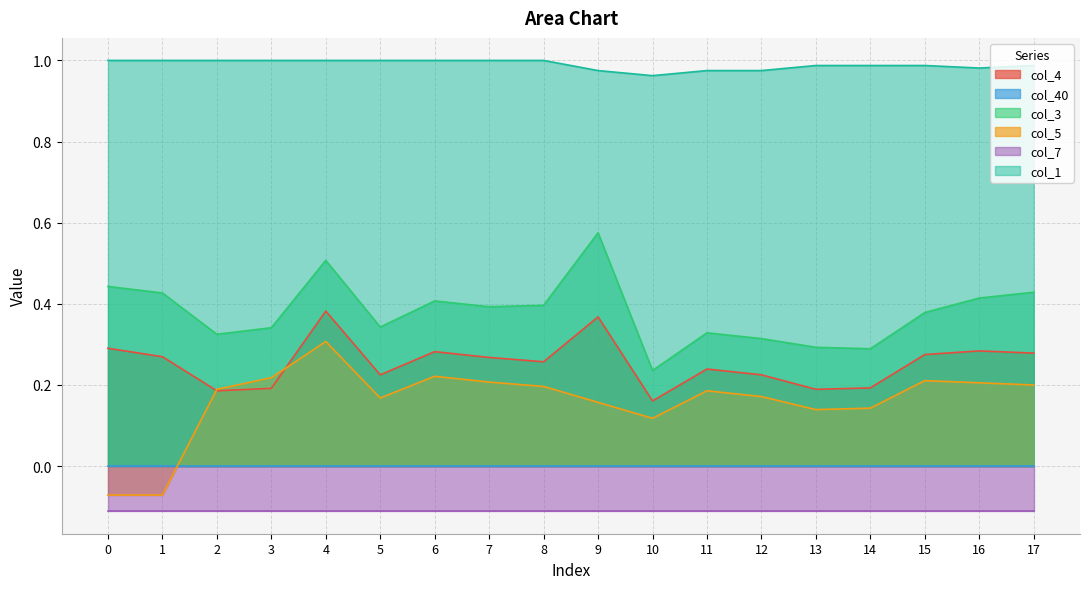

The value of col_1 at 7 is 1.0. True or false?

True